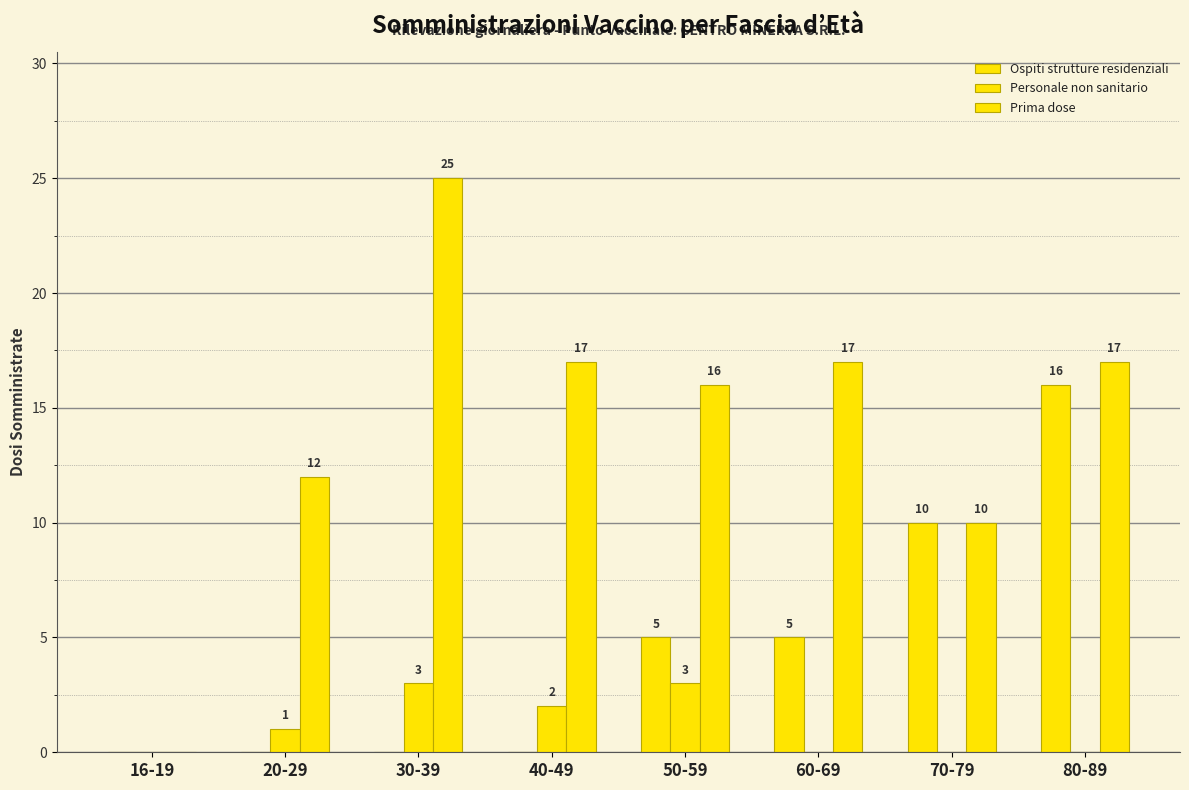

What is the difference between the maximum and second lowest values in the Prima dose series?

15